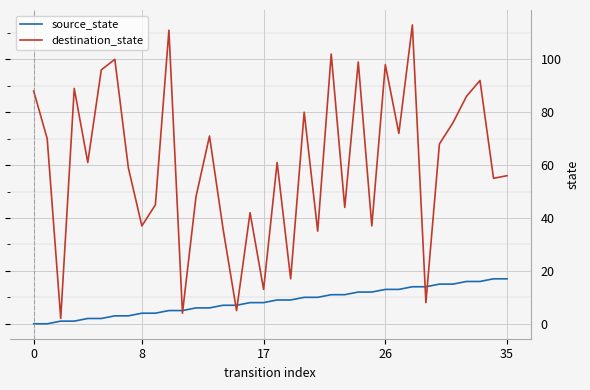

Which series has the widest spread of values?

destination_state